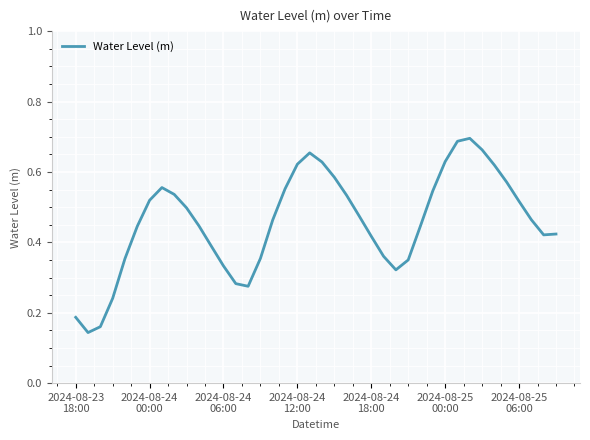

At which category does the chart reach its peak across all series?

32